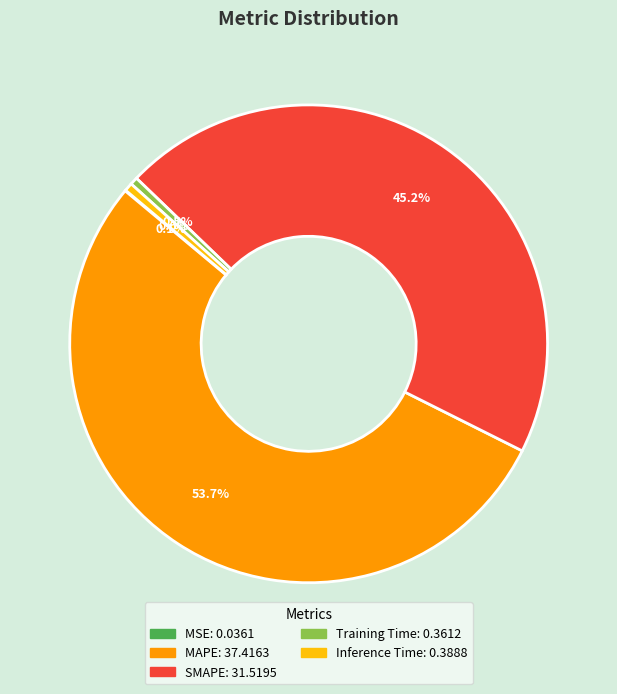

To the nearest percent, what is the combined percentage of Training Time and MAPE?

54%